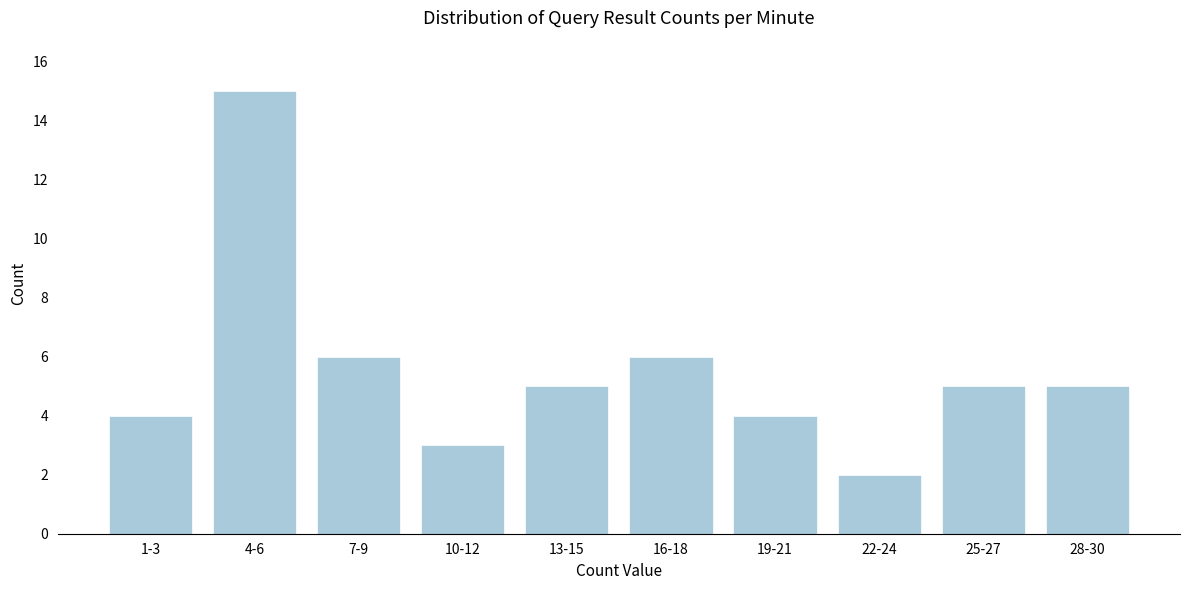

Reading left to right, transcribe all the data shown in this chart.

1-3=4	4-6=15	7-9=6	10-12=3	13-15=5	16-18=6	19-21=4	22-24=2	25-27=5	28-30=5